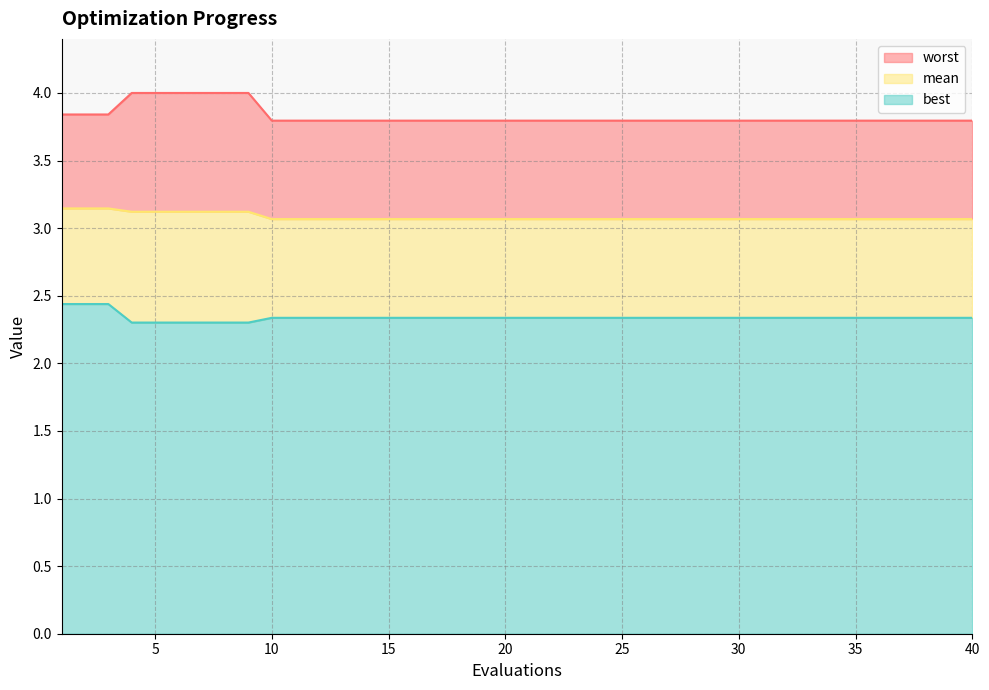

Where is best nearest to the value 2?

4